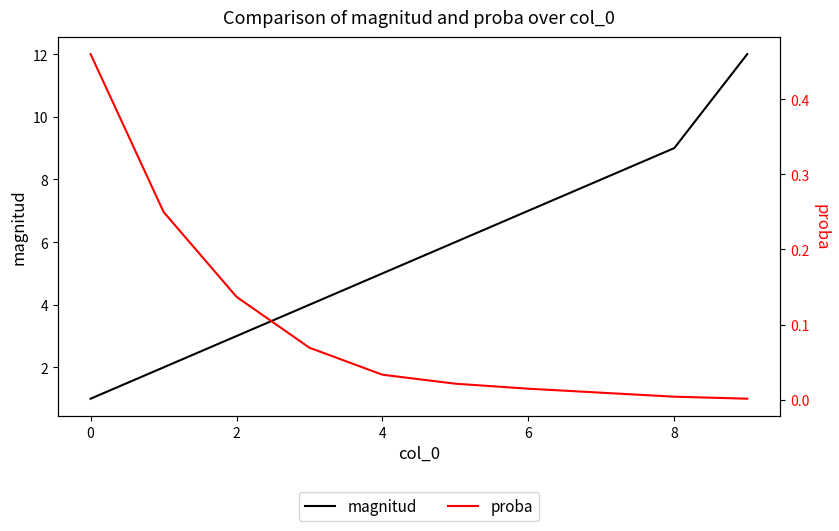

What is the maximum value for magnitud?

12